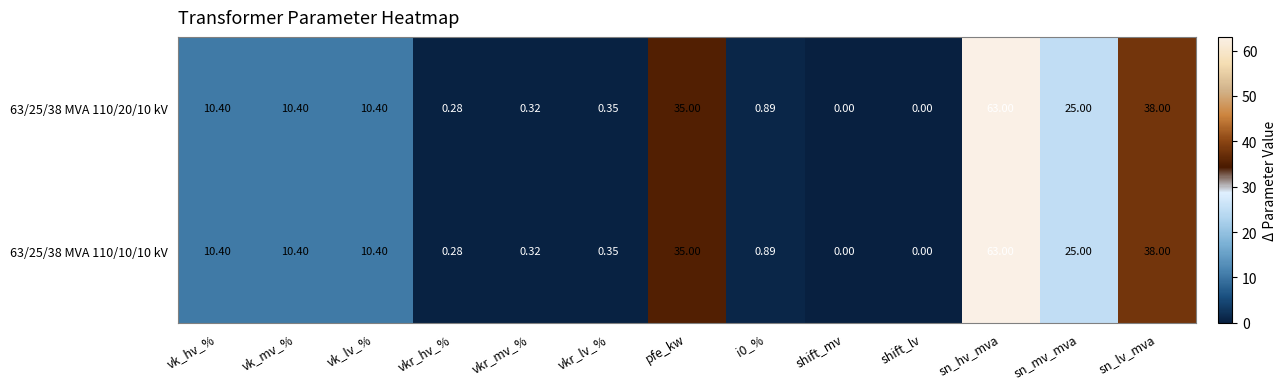

Which category has the highest value in the 63/25/38 MVA 110/10/10 kV series?

sn_hv_mva